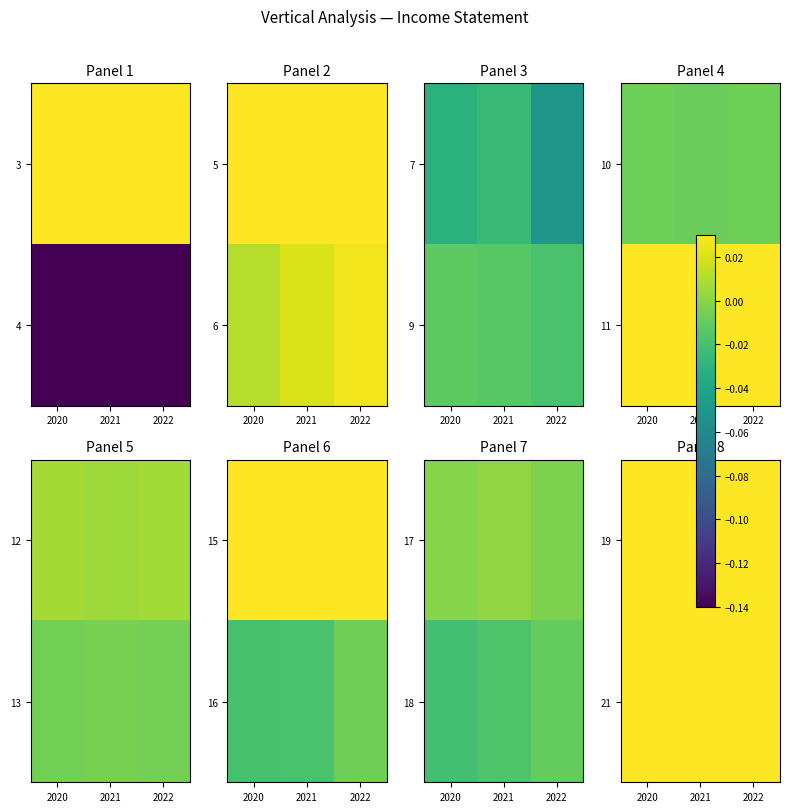

What is the maximum value shown in the chart?

0.2